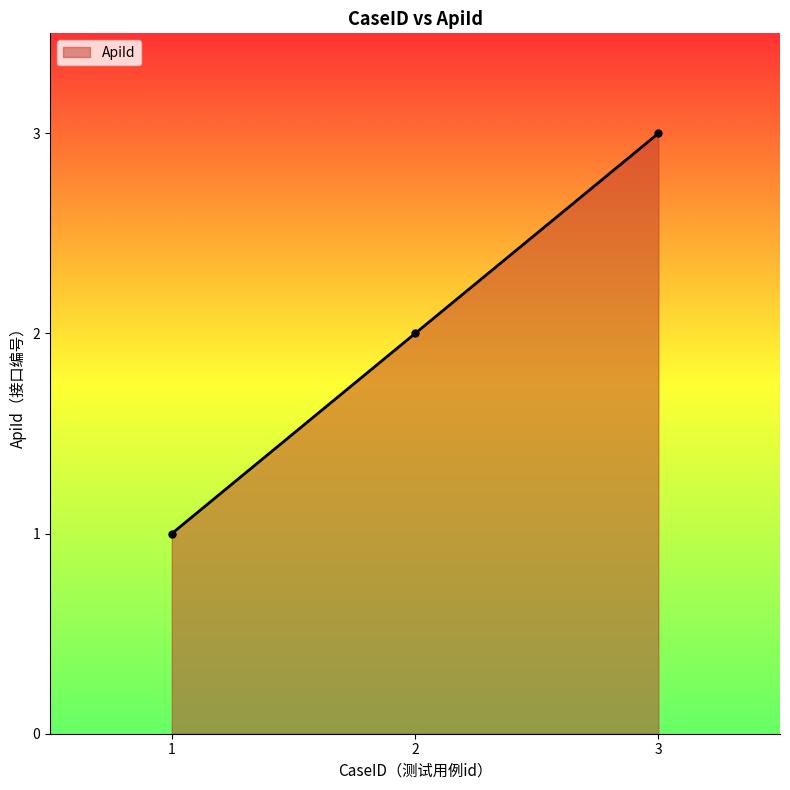

How many lines are shown in the chart?

1